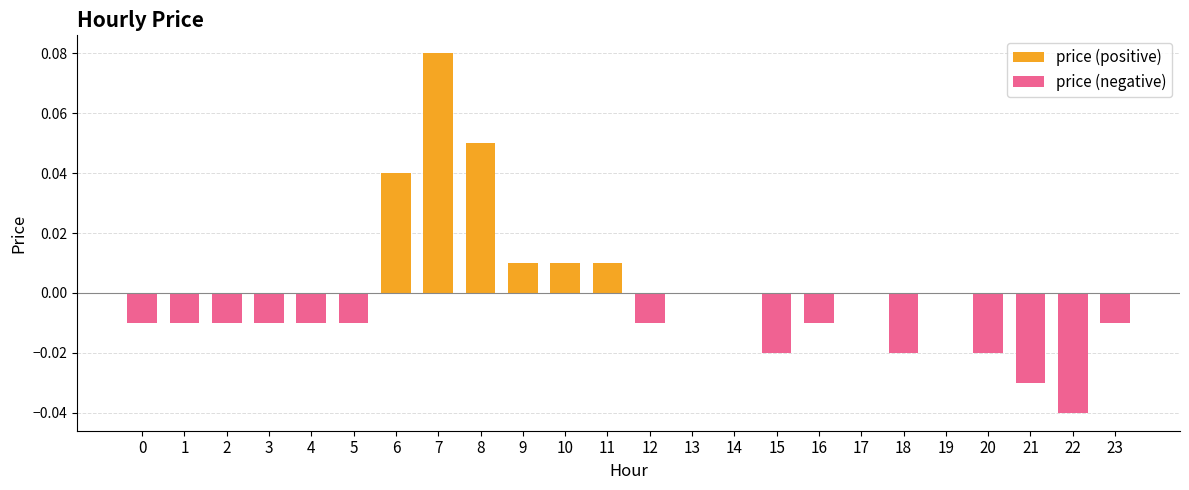

At which label is price (negative) closest to 0?

6